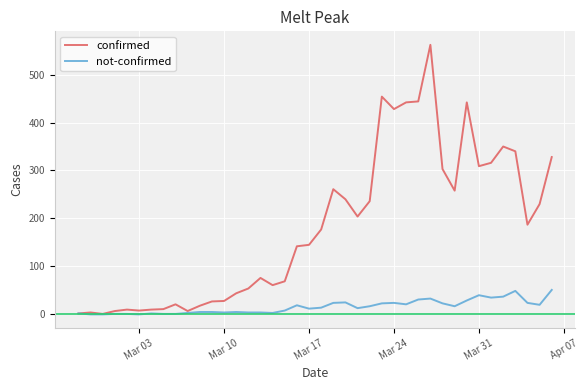

How many lines are shown in the chart?

2